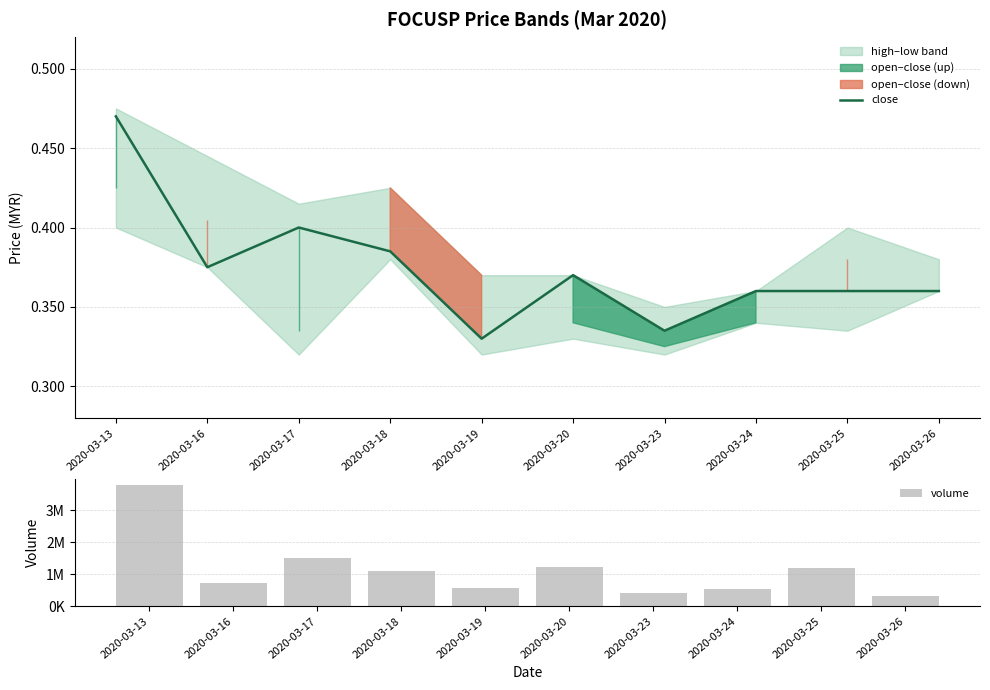

Reading left to right, what are all the values shown in this chart?

close: 2020-03-13=0.5	2020-03-16=0.4	2020-03-17=0.4	2020-03-18=0.4	2020-03-19=0.3	2020-03-20=0.4	2020-03-23=0.3	2020-03-24=0.4	2020-03-25=0.4	2020-03-26=0.4
volume: 2020-03-13=3778000.0	2020-03-16=717900.0	2020-03-17=1509100.0	2020-03-18=1099600.0	2020-03-19=577300.0	2020-03-20=1211700.0	2020-03-23=403300.0	2020-03-24=529000.0	2020-03-25=1184700.0	2020-03-26=318500.0